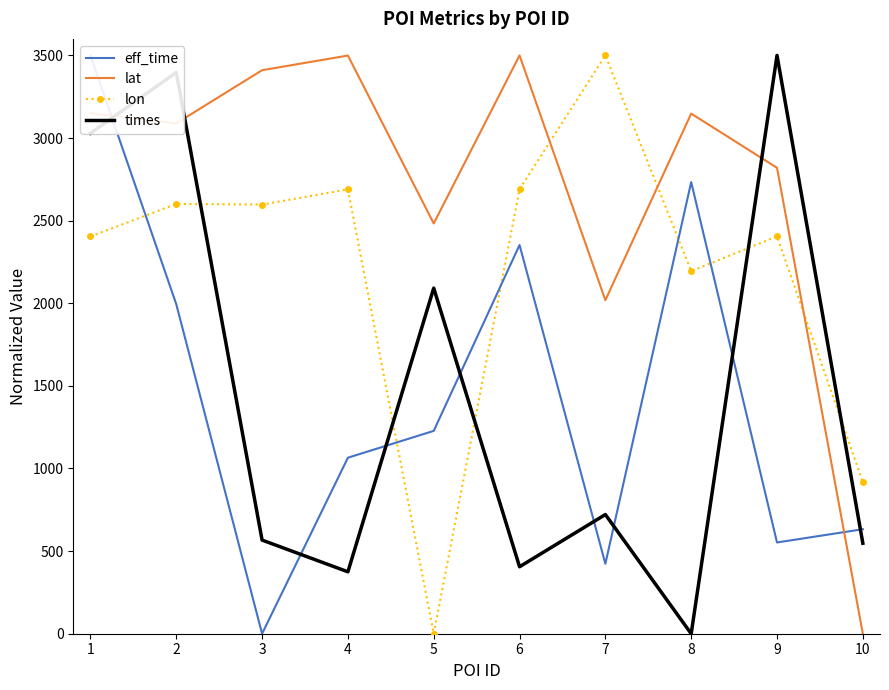

True or false: times and eff_time intersect in this chart.

True